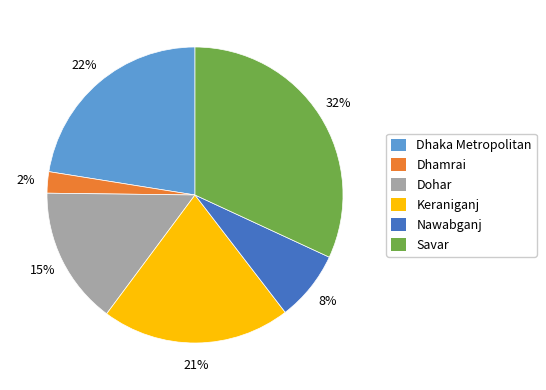

Does any single category account for the majority?

No